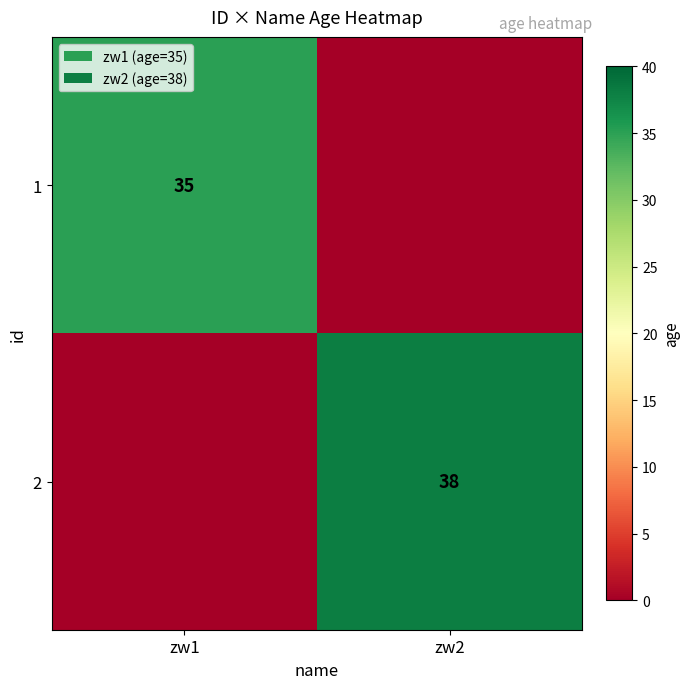

The 2 series shows 38 at zw2. True or false?

True